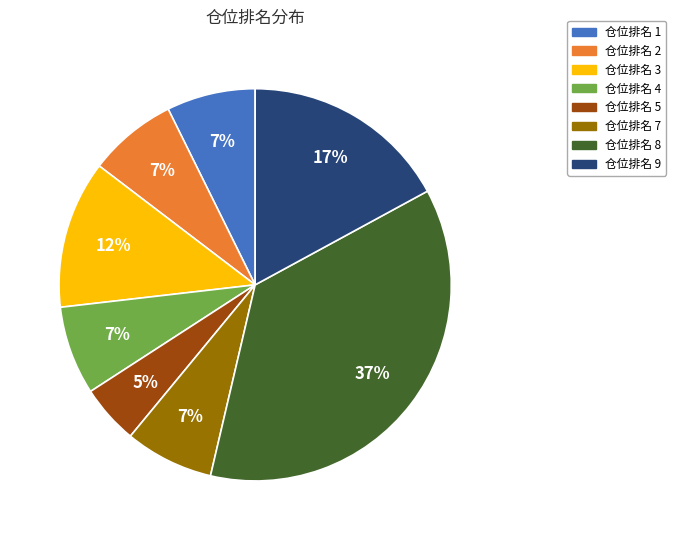

To the nearest percent, what is the average slice percentage?

12%